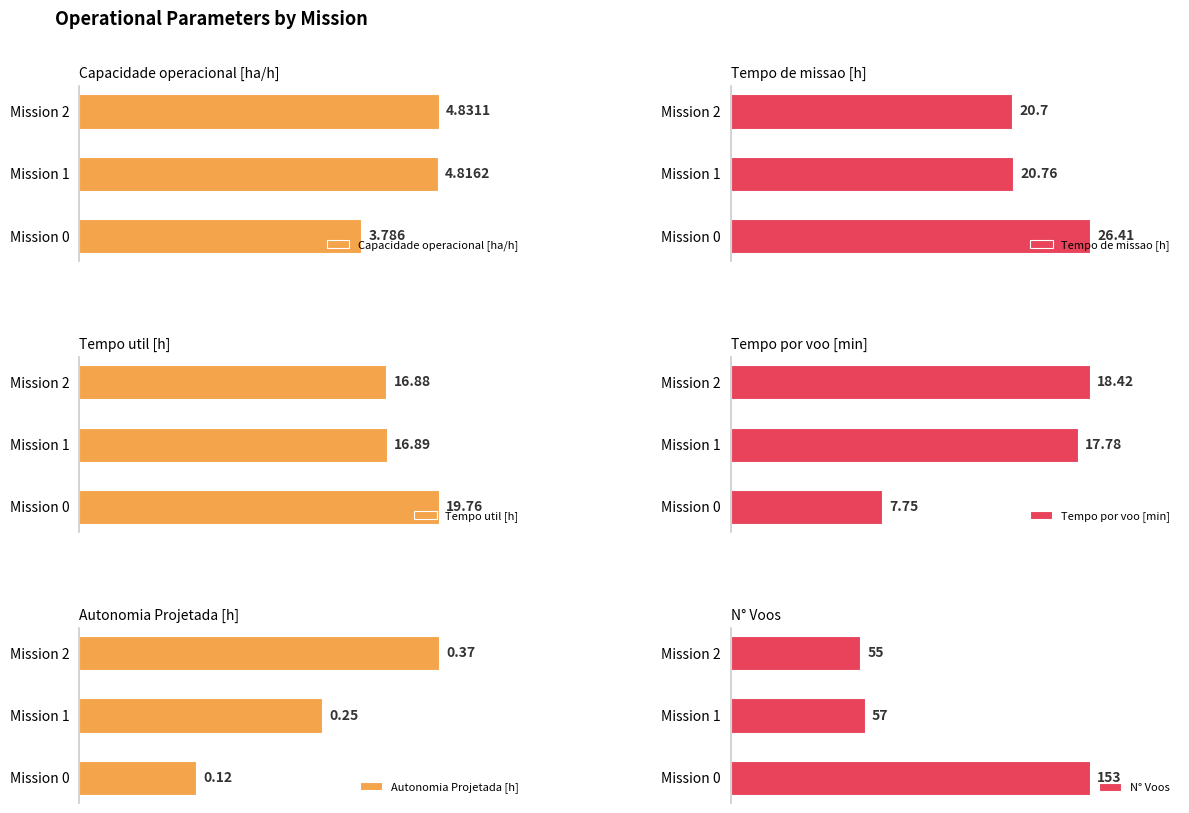

Rank the categories by Autonomia Projetada [h] value from lowest to highest.

Mission 0, Mission 1, Mission 2